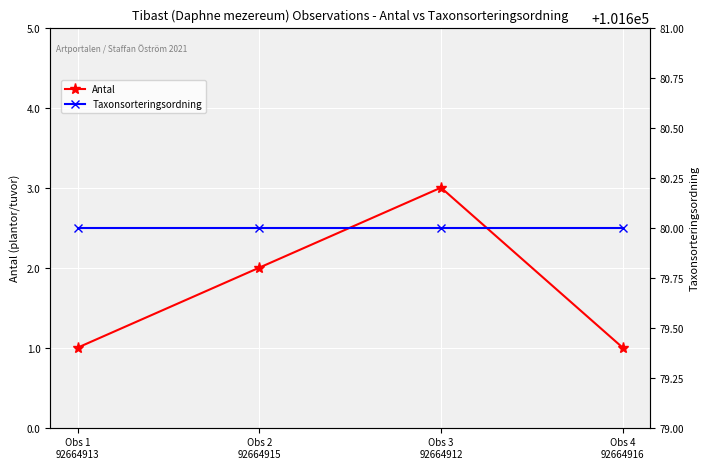

At how many categories does at least one series exceed 59142?

4